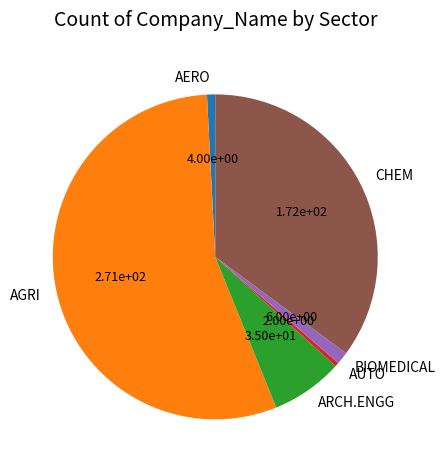

Is the sum of AERO and AGRI greater than half?

Yes